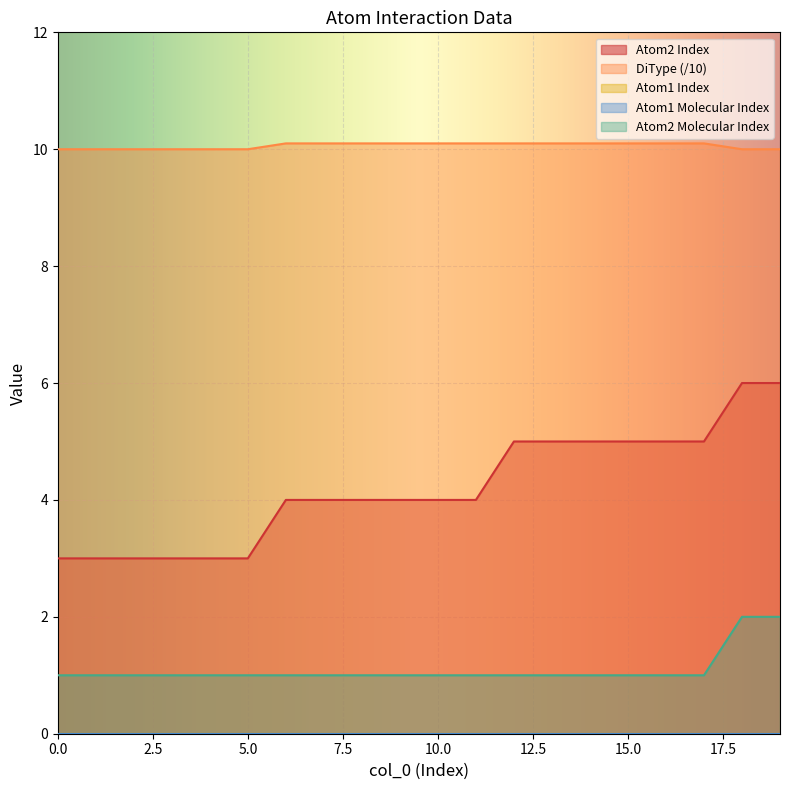

Which series changed the most between 9 and 19?

Atom2 Index